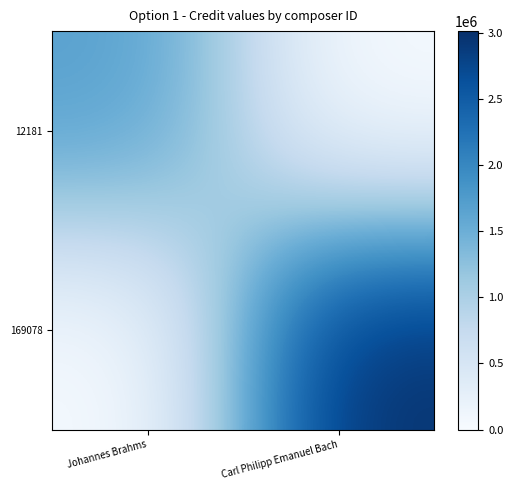

Rank the series by their average value, from lowest to highest.

12181, 169078